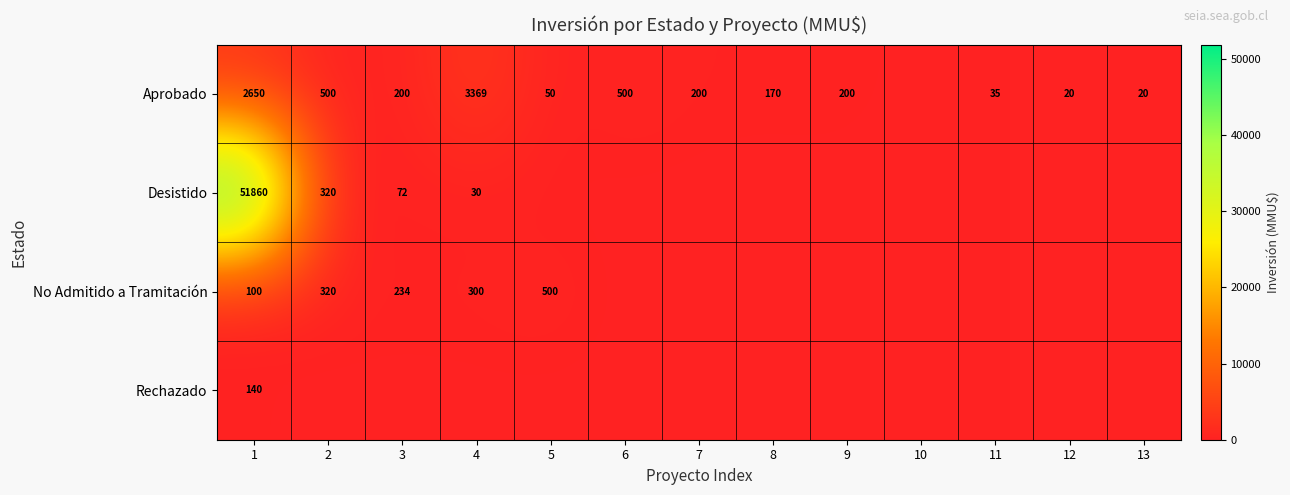

Count the number of data series in this chart.

4